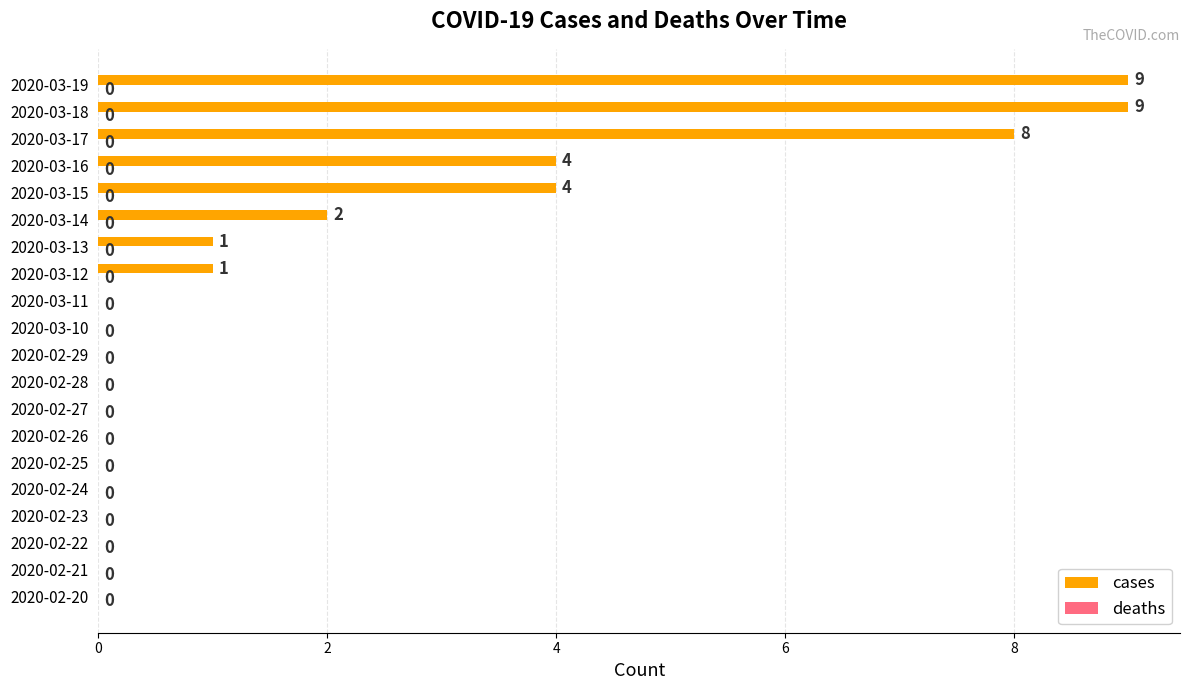

What value does the data have at 2020-03-18?

9